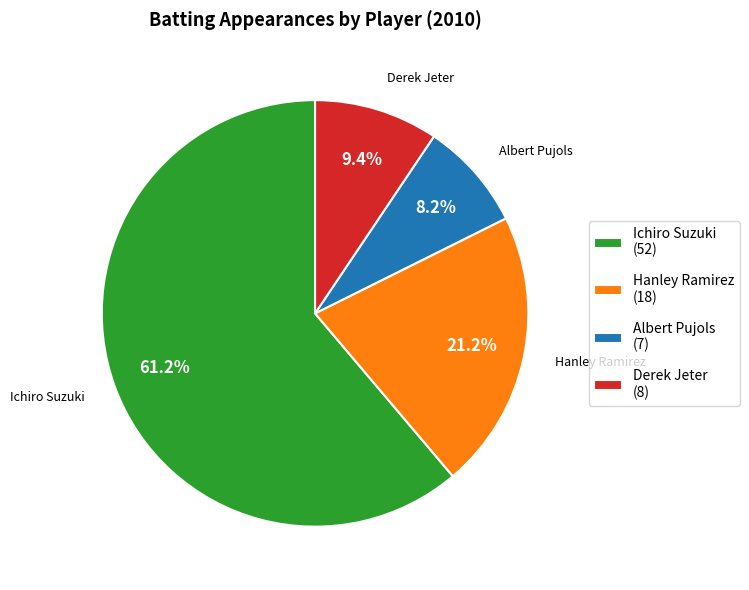

Is it true that Albert Pujols is 3% of the pie?

False